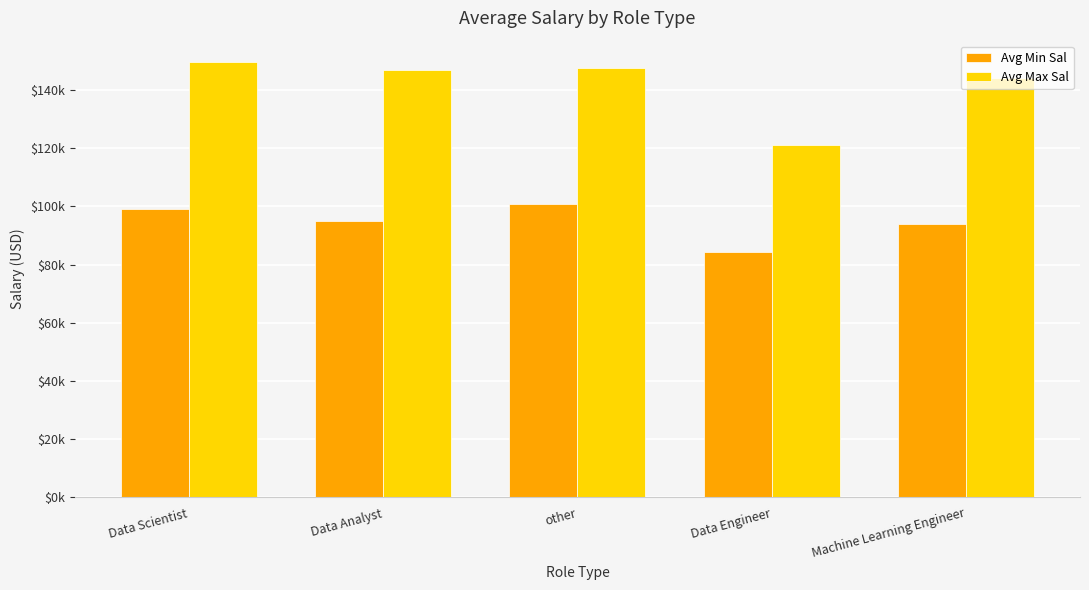

What is the label of the 1st bar from the right?

Machine Learning Engineer